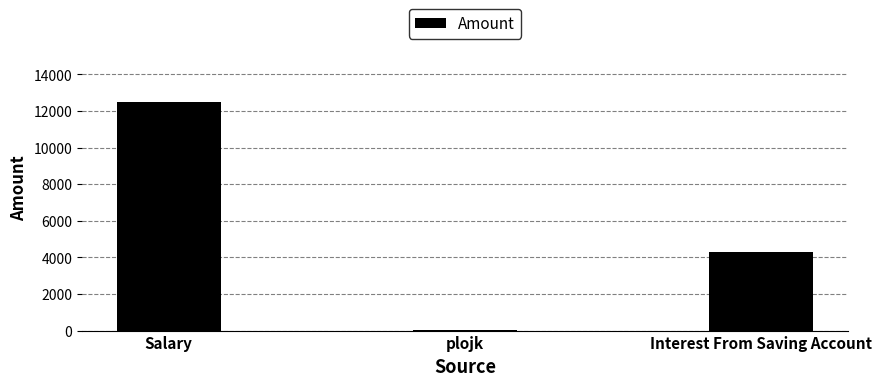

Are the bars horizontal?

No